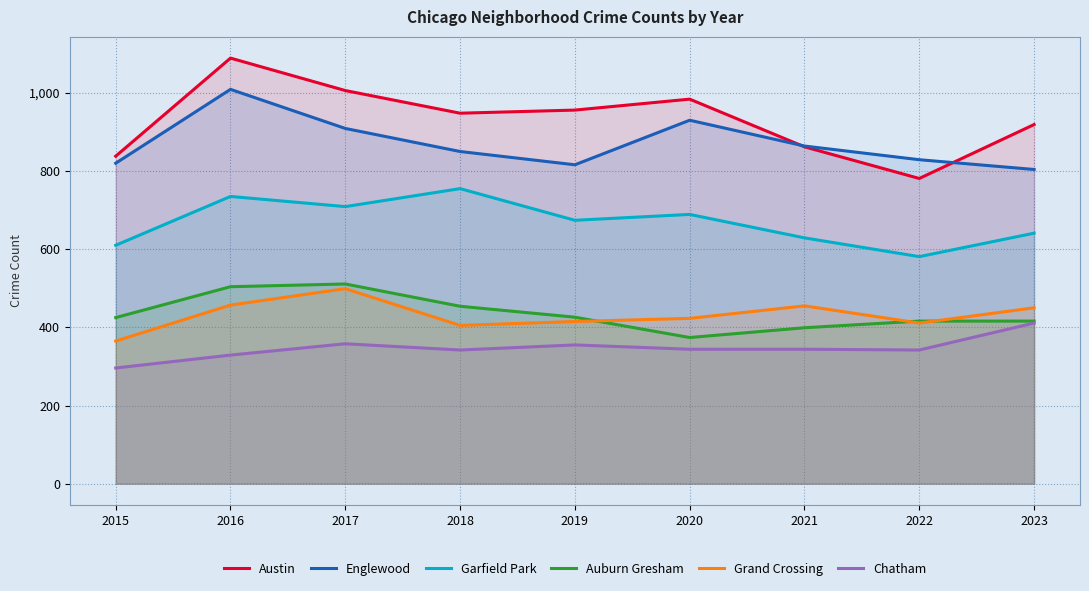

The Grand Crossing series shows 726 at 2019. True or false?

False